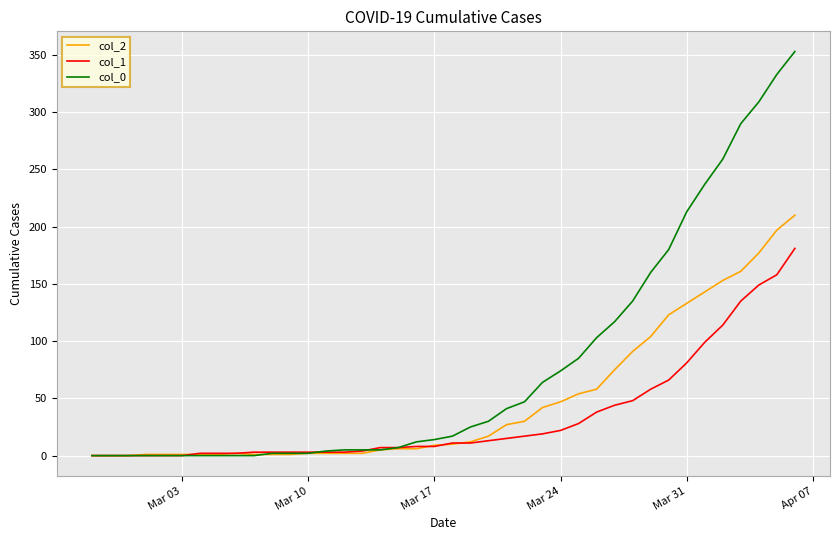

Which series has the largest range (max minus min)?

col_0